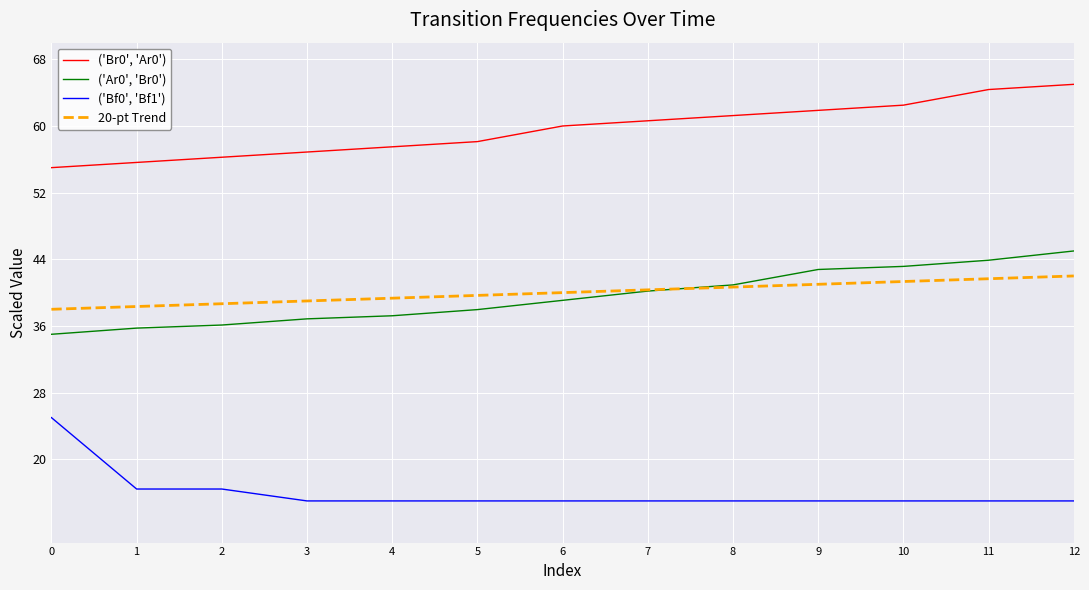

The value of ('Ar0', 'Br0') at 3 is 49.7. True or false?

False